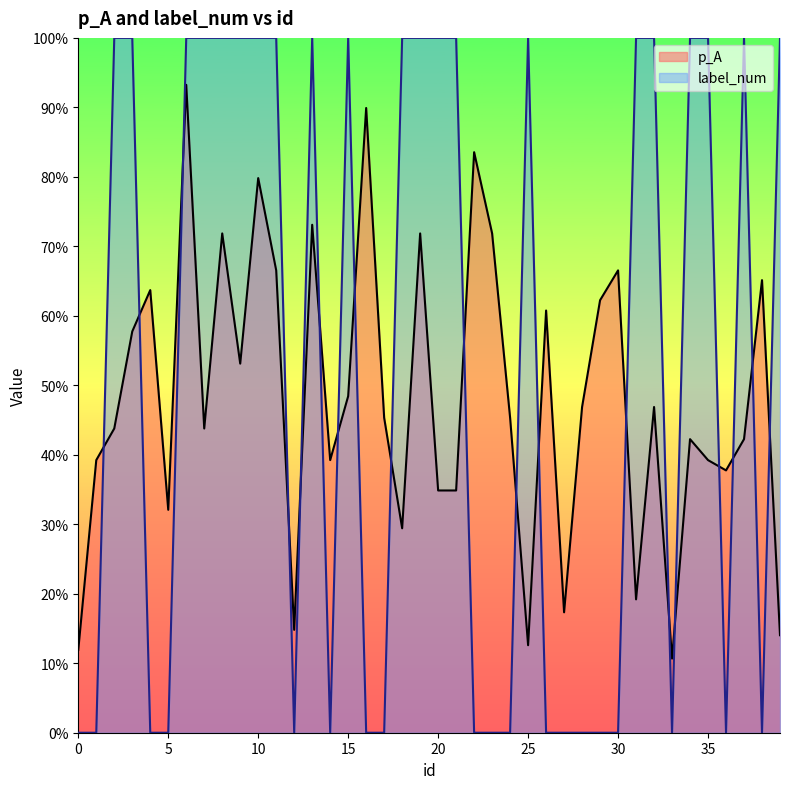

How many interior local valleys does the p_A series have?

11